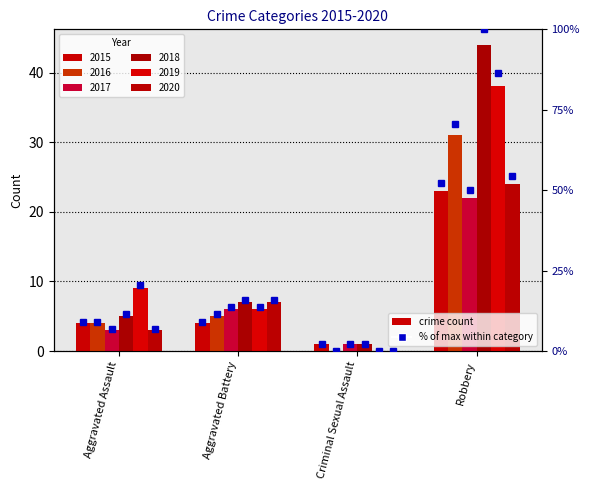

Rank the categories by 2018 value from highest to lowest.

Robbery, Aggravated Battery, Aggravated Assault, Criminal Sexual Assault